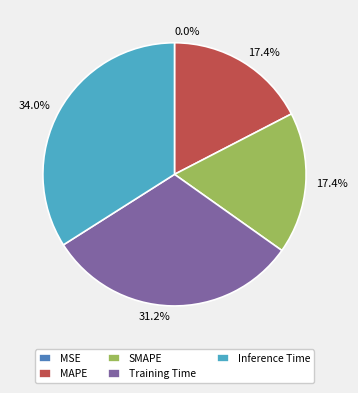

What percentage do Training Time and MAPE together represent?

48.6%